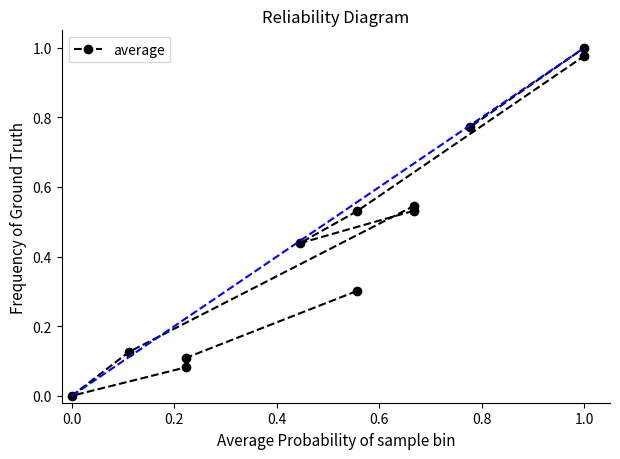

How many lines are shown in the chart?

1